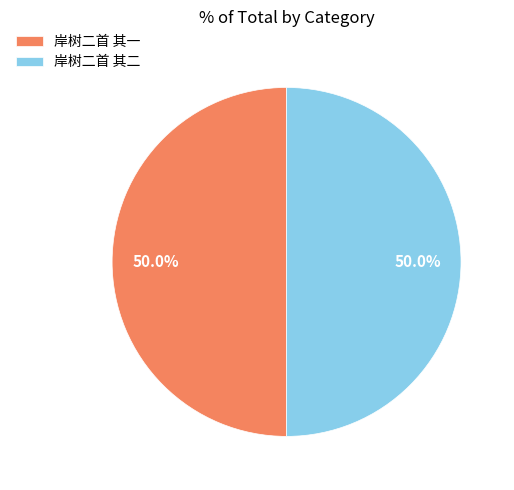

The 岸树二首 其一 slice represents 57% of the pie. True or false?

False